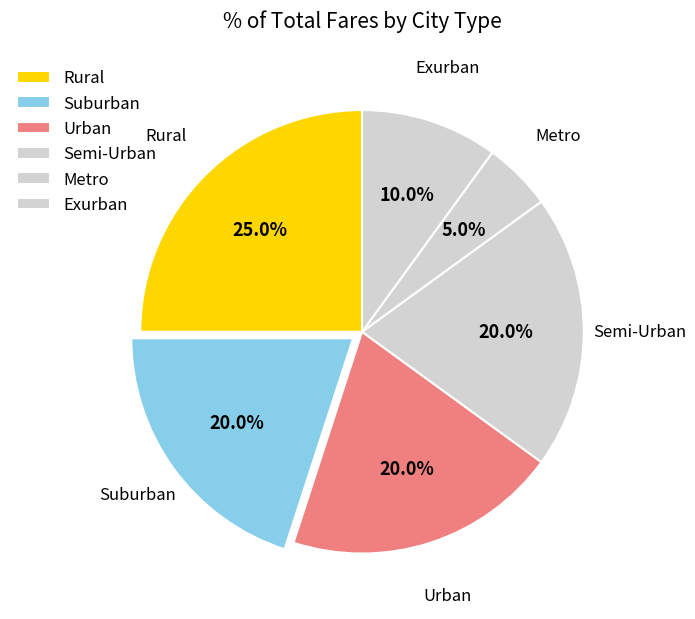

Count the number of slices in the pie.

6